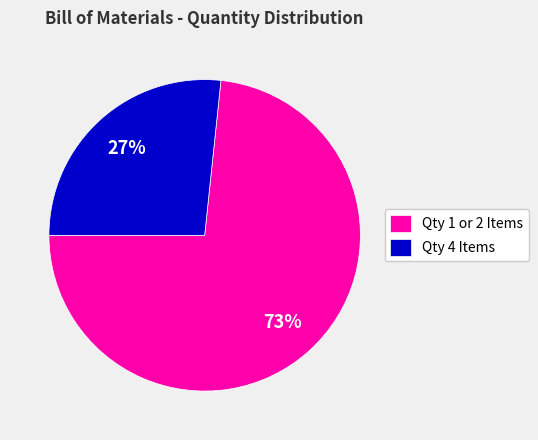

Count the number of slices in the pie.

2